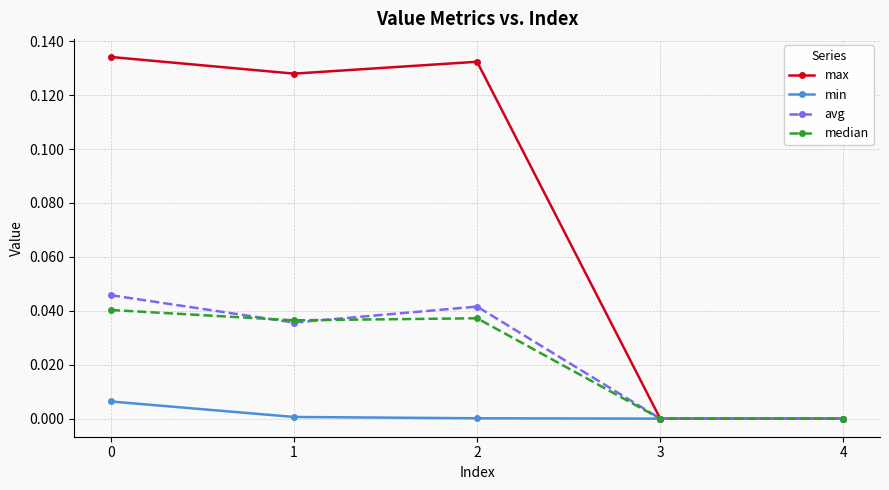

The avg series shows 0.0 at 2. True or false?

True